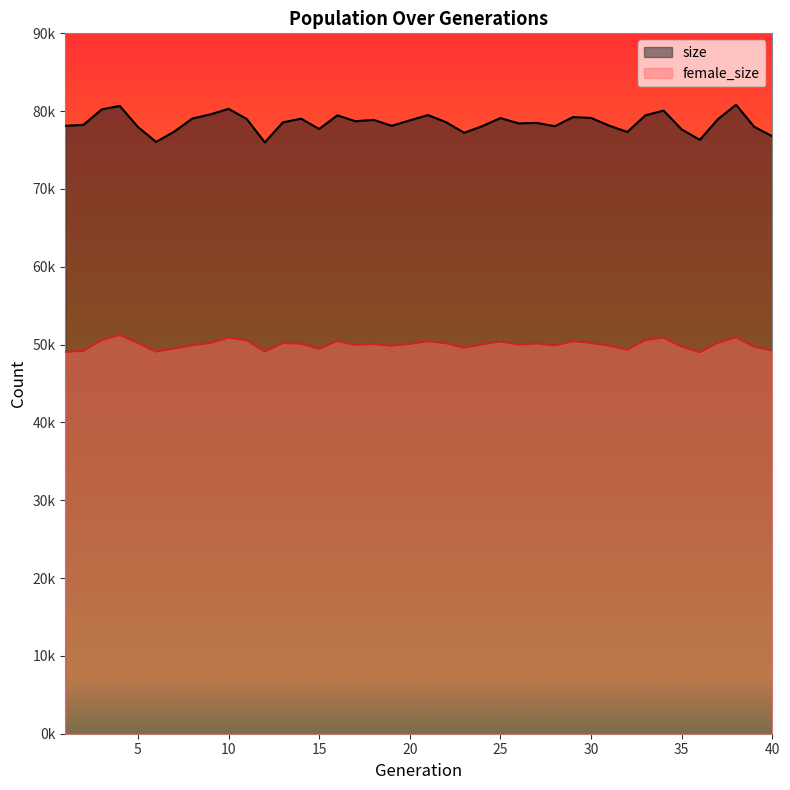

At which category does the chart reach its peak across all series?

38